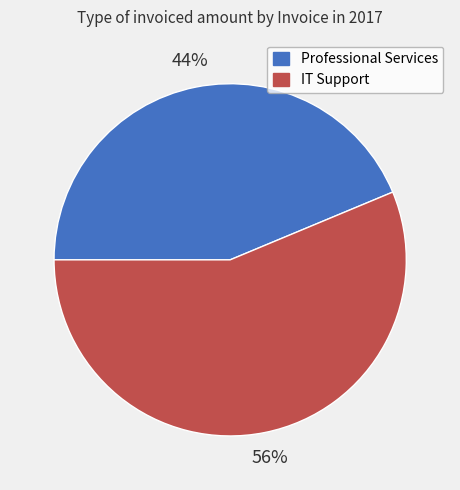

How many slices are in this pie chart?

2